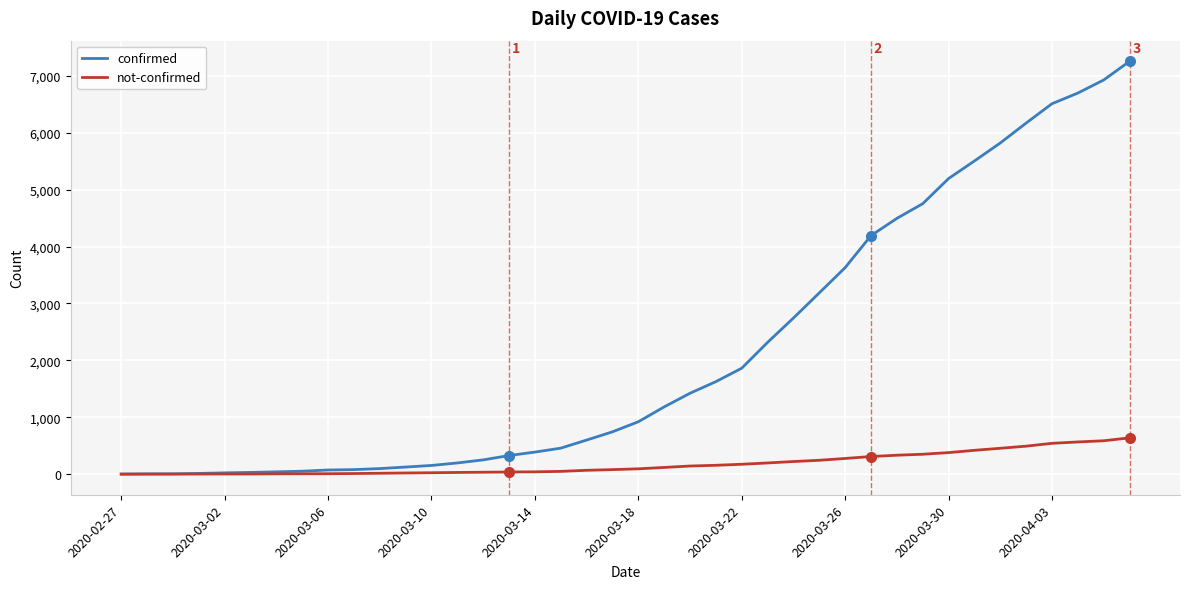

What is the maximum value shown in the chart?

7256